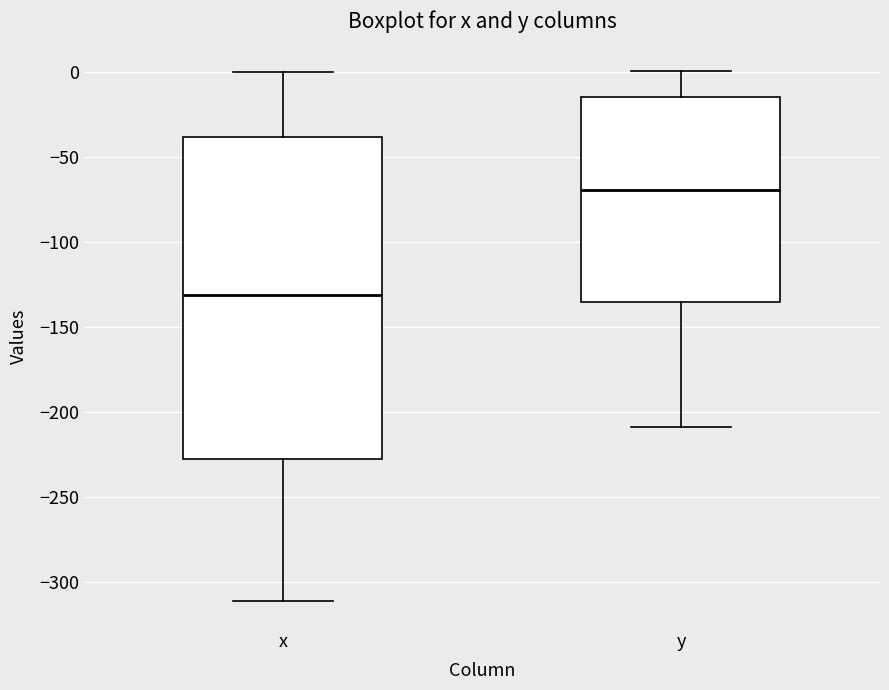

Which box has the lowest median line?

x